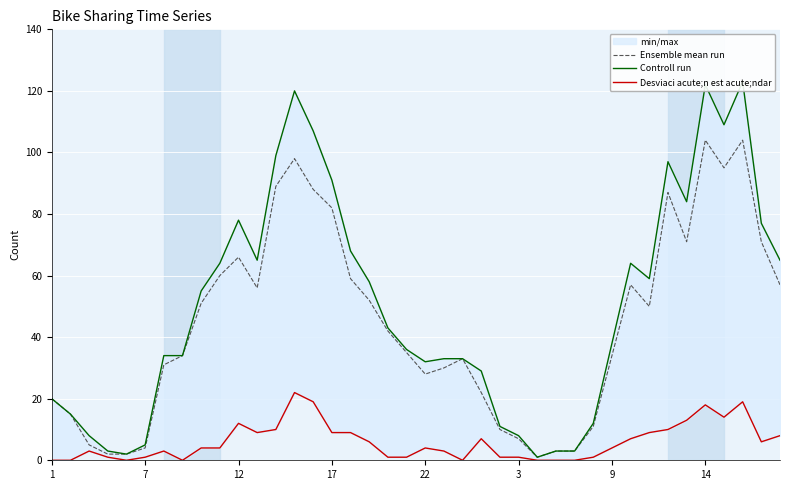

What is the highest value of the Ensemble mean run series?

104